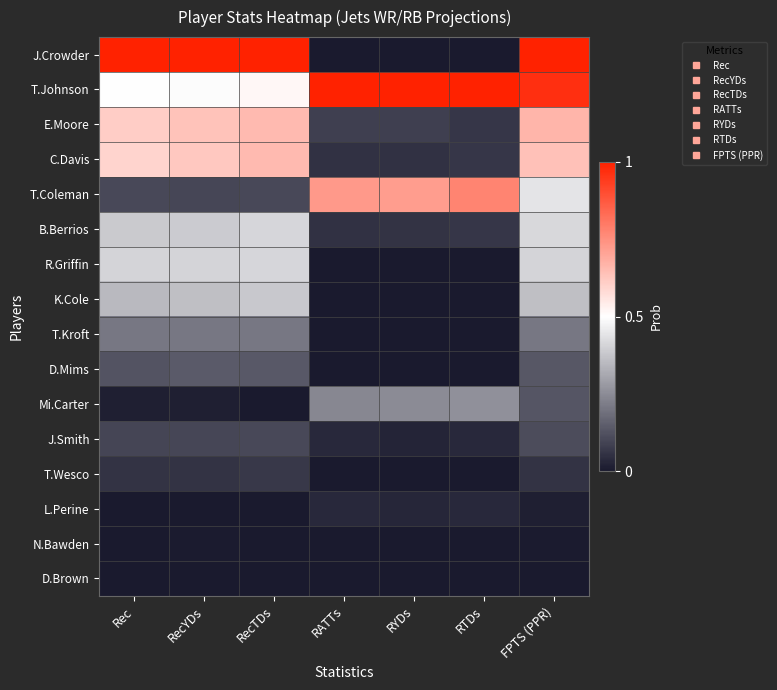

At how many categories does at least one series exceed 0?

7